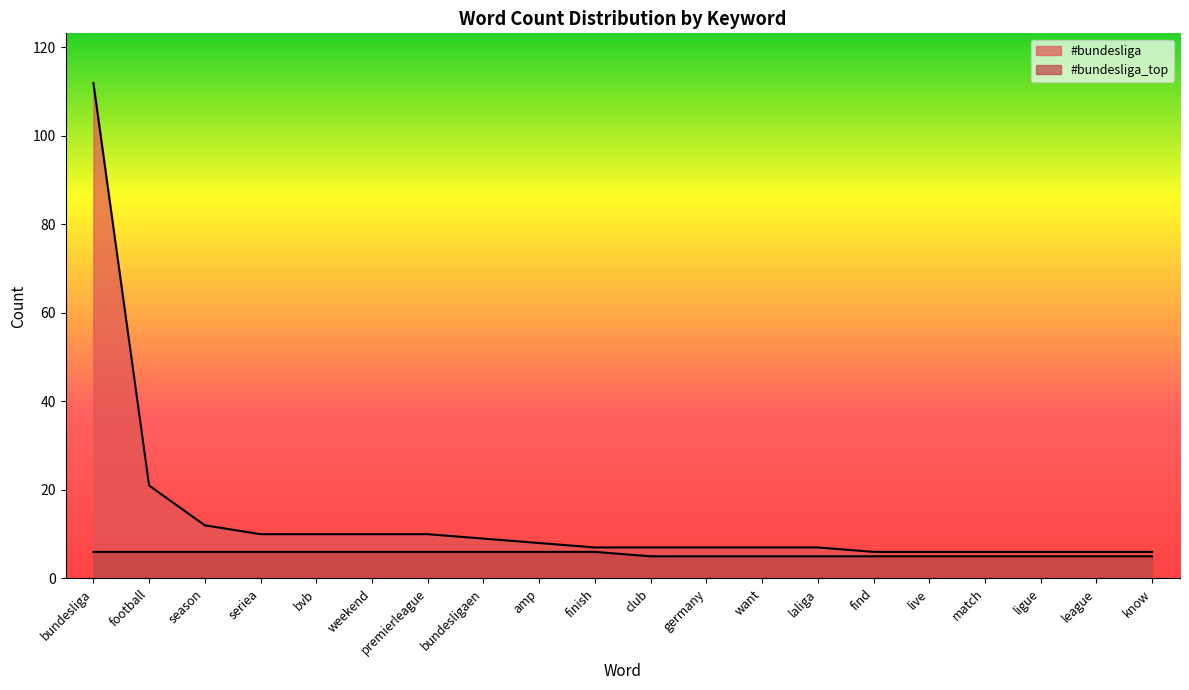

What is the difference between the highest and lowest values at match?

1